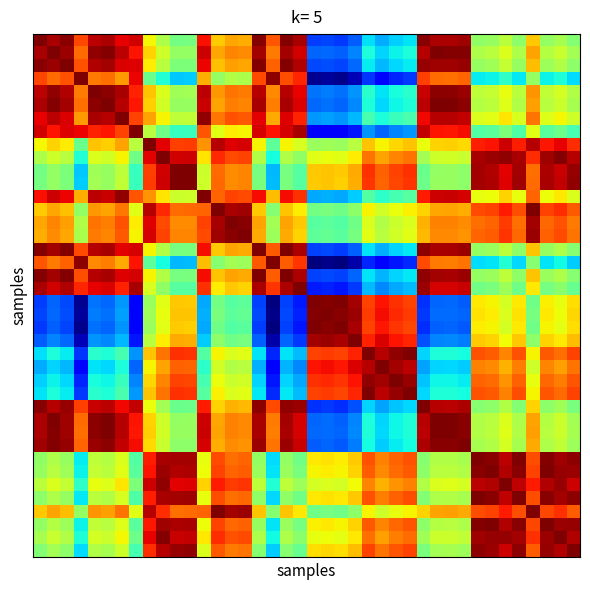

At which category is the sum across all series the highest?

36